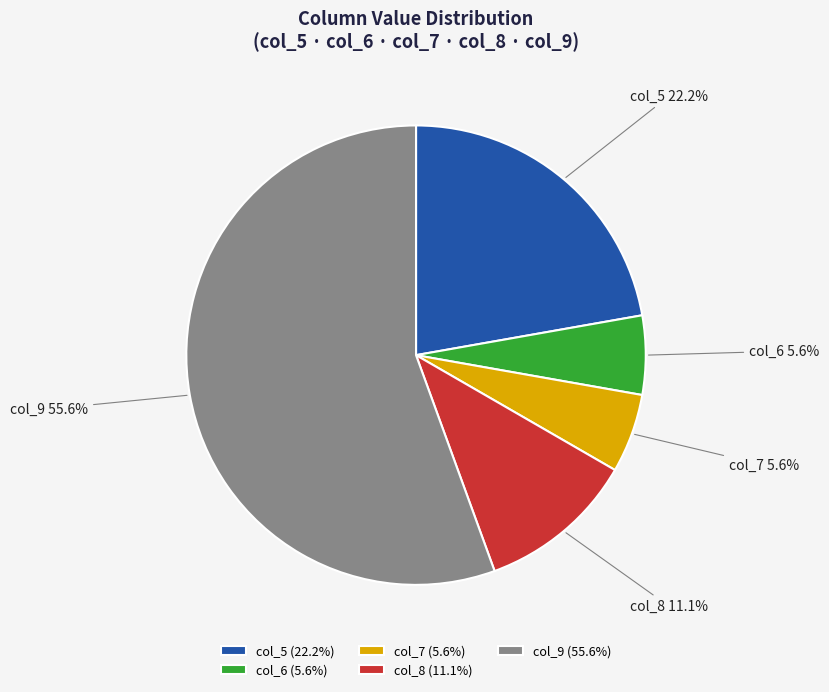

Between col_9 and col_7, which is larger?

col_9